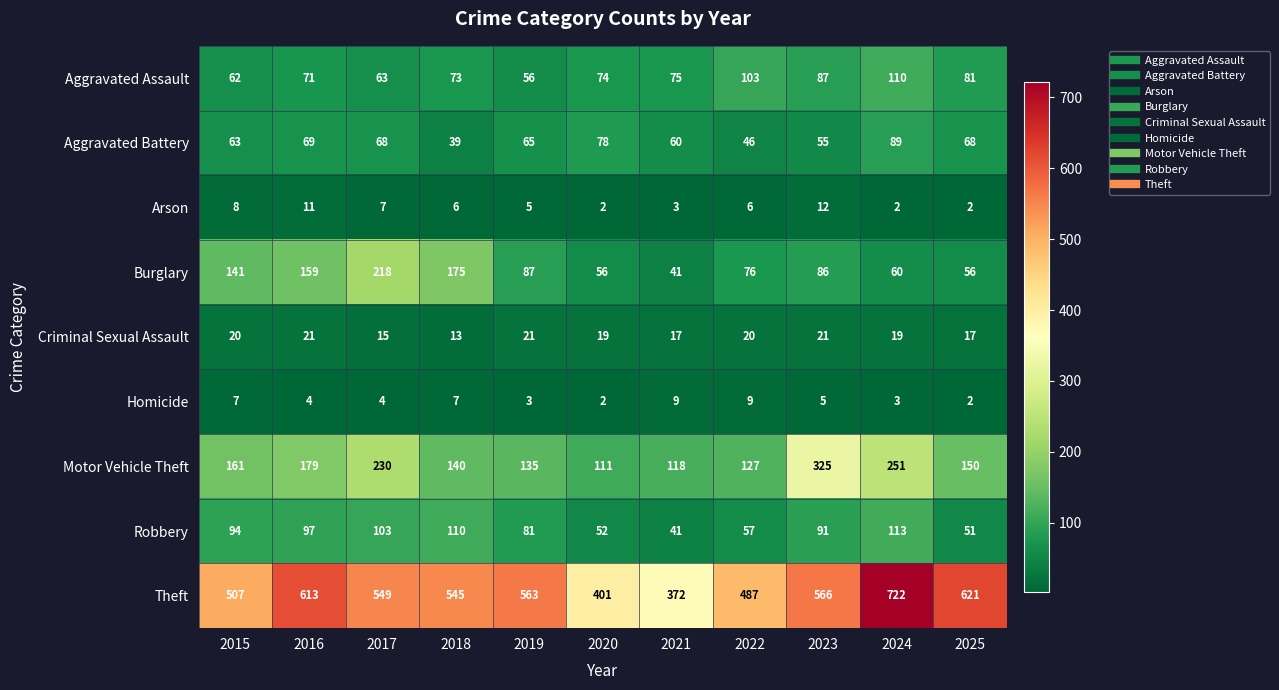

What is the difference between the second highest and second lowest values in the Robbery series?

59